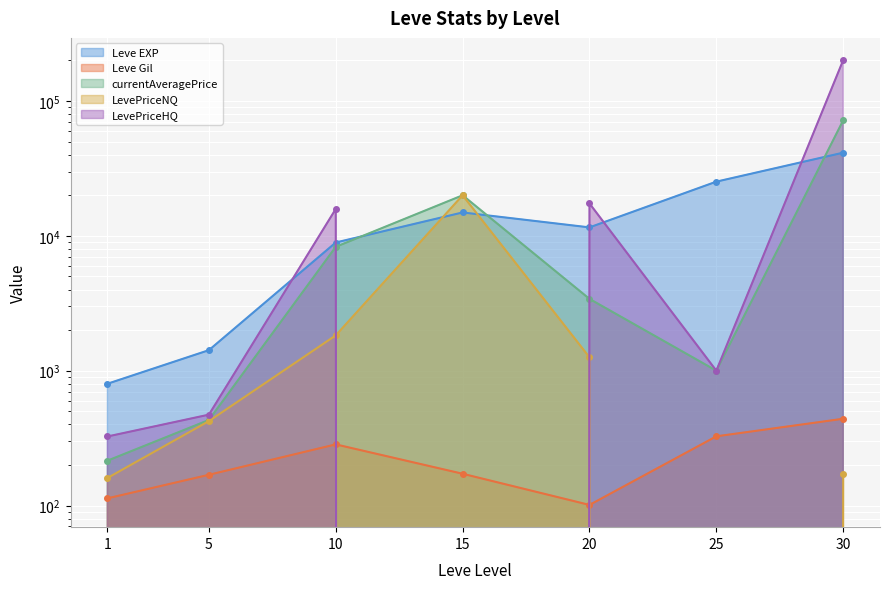

What is the value of the currentAveragePrice point at the 2nd from the left?

431.0